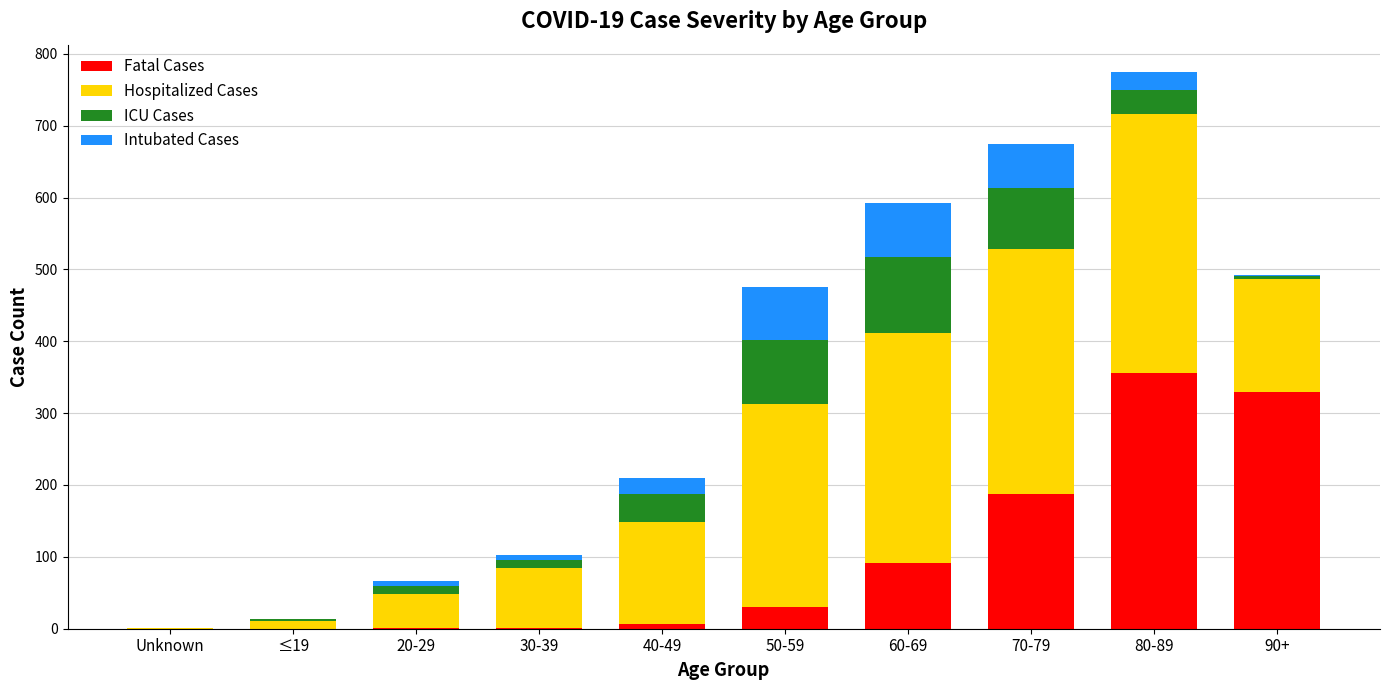

How many distinct data groups are displayed?

4